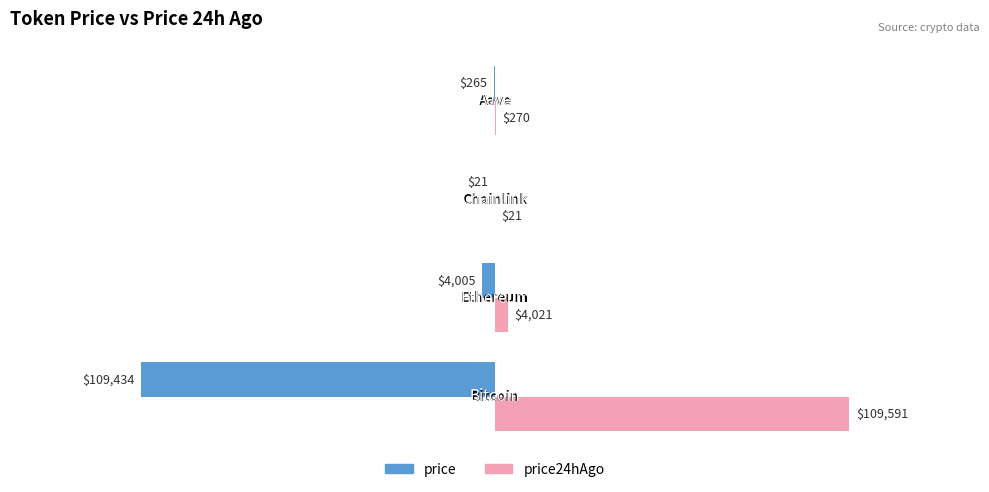

What value does the price24hAgo series have at 0.0?

109591.0